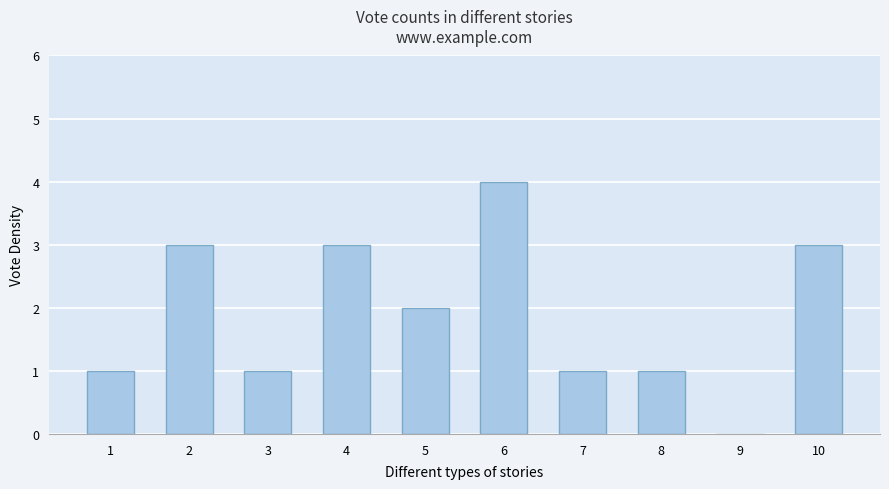

Reading right to left, extract all data points from this chart.

3	0	1	1	4	2	3	1	3	1